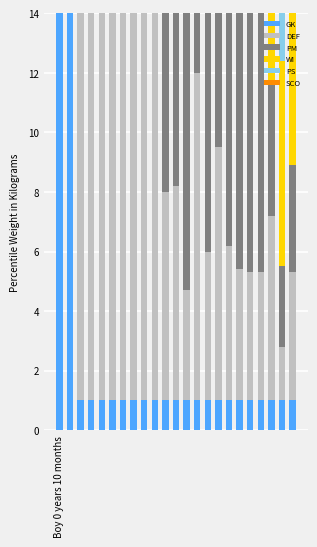

What is the difference between the PS values at 8 and 6?

3.8